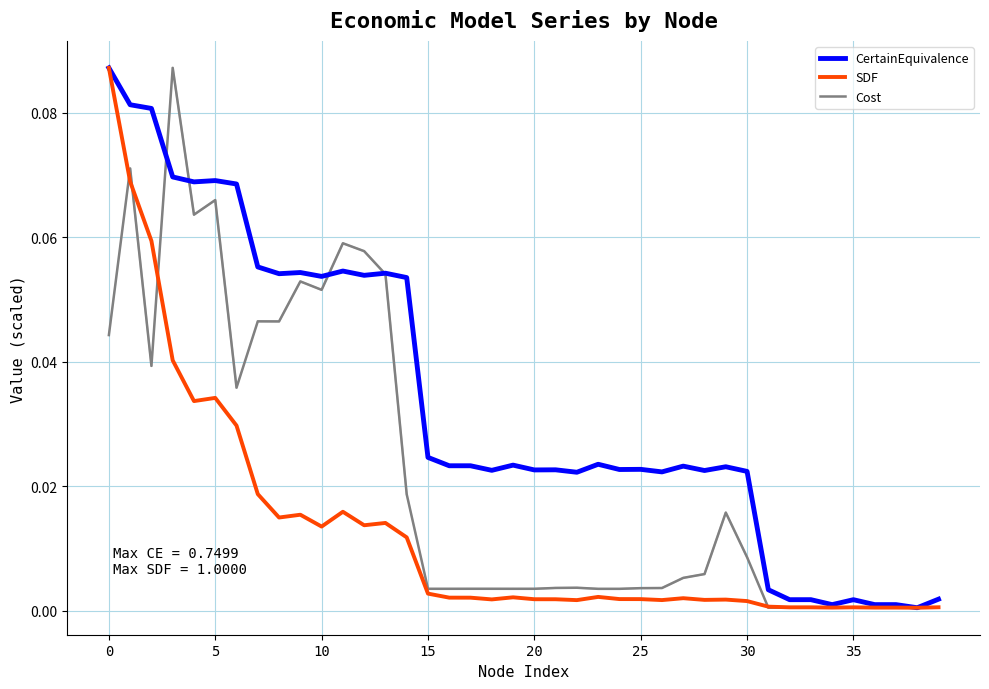

What is the label of the 14th point from the left?

13